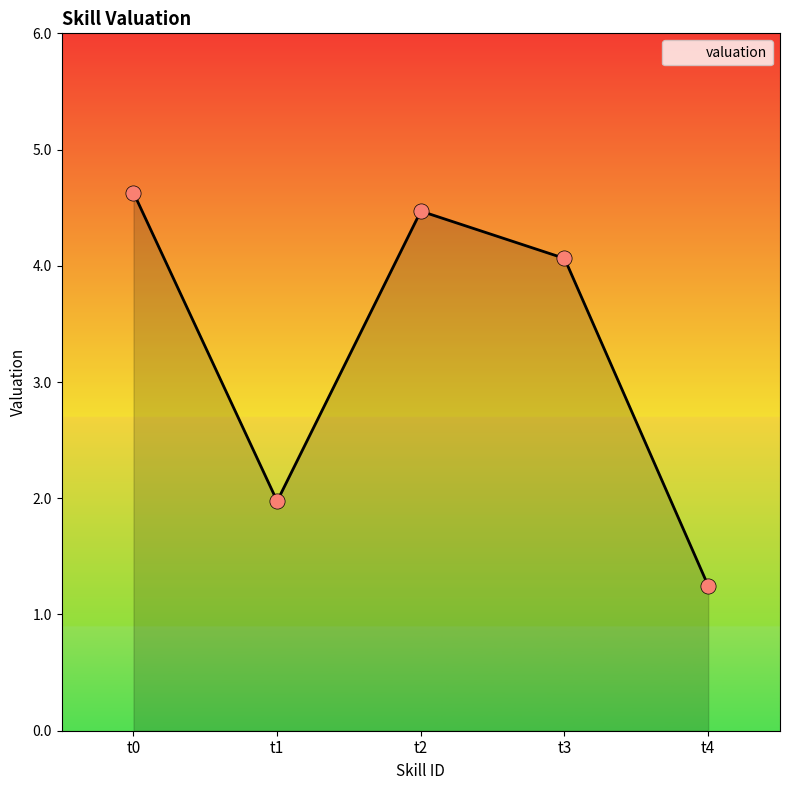

Between t1 and t2, which is larger?

t2